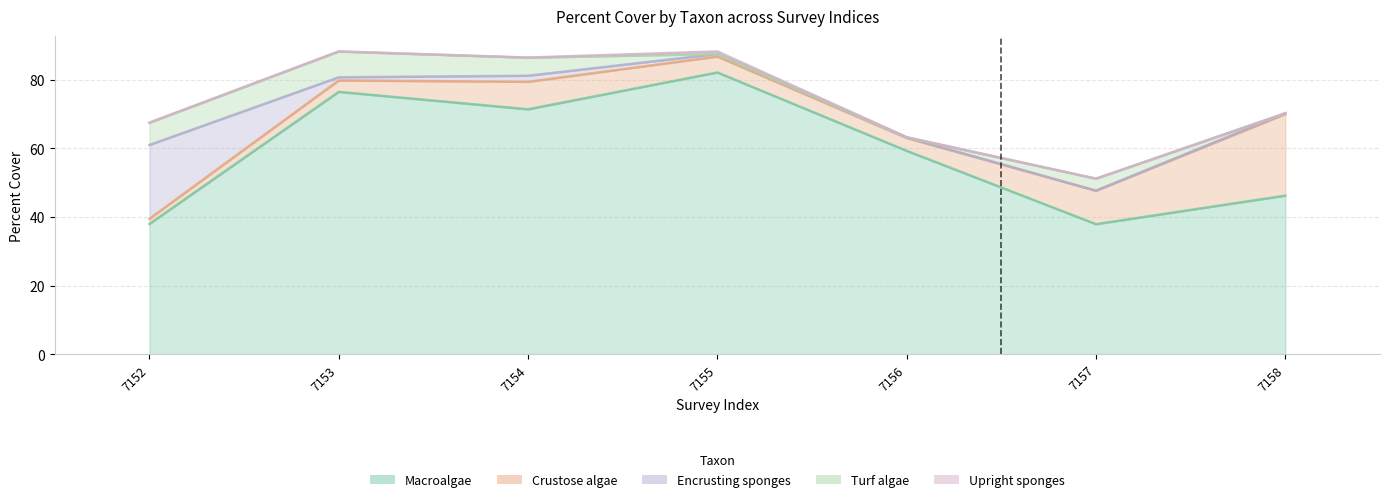

The Crustose algae series shows 9.8 at 7157. True or false?

True